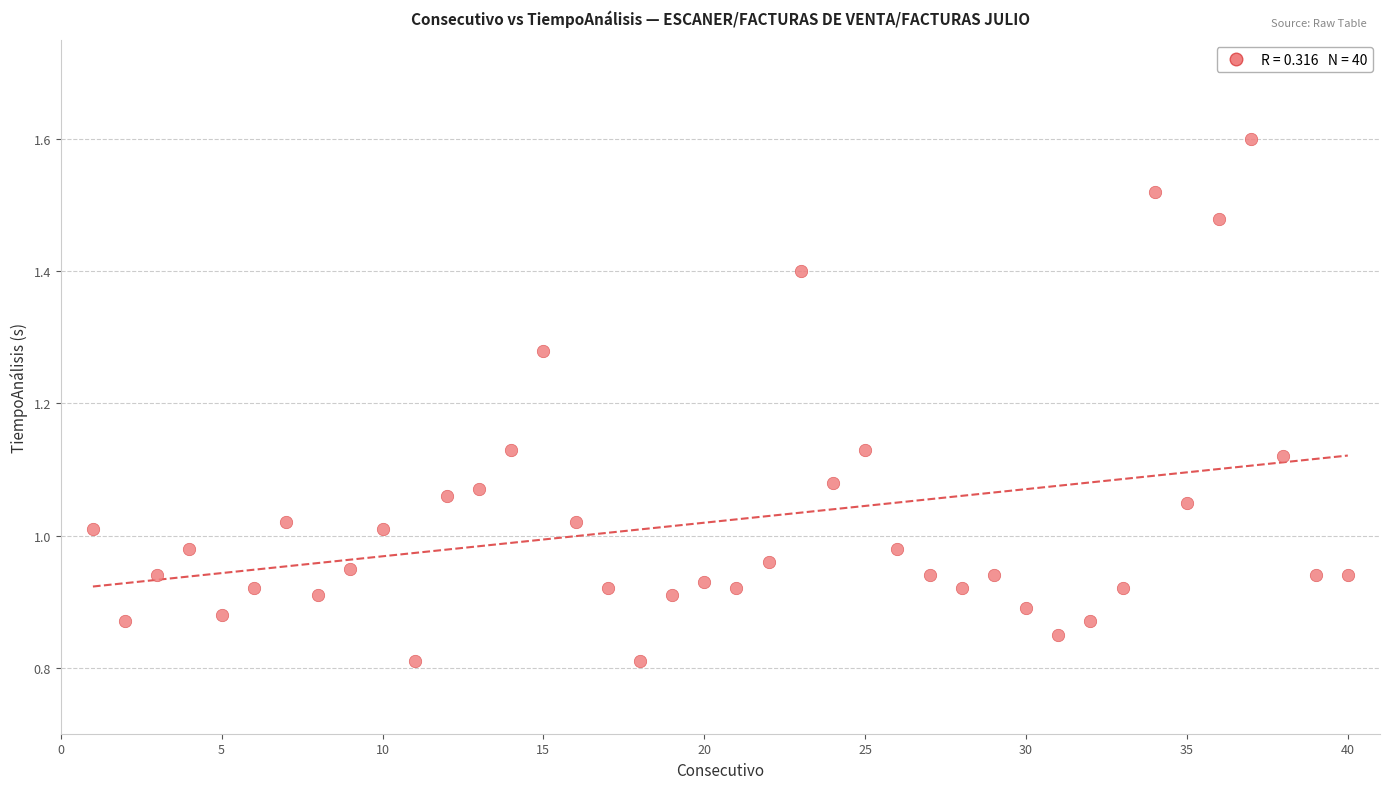

What is the range of X values (max minus min)?

39.0